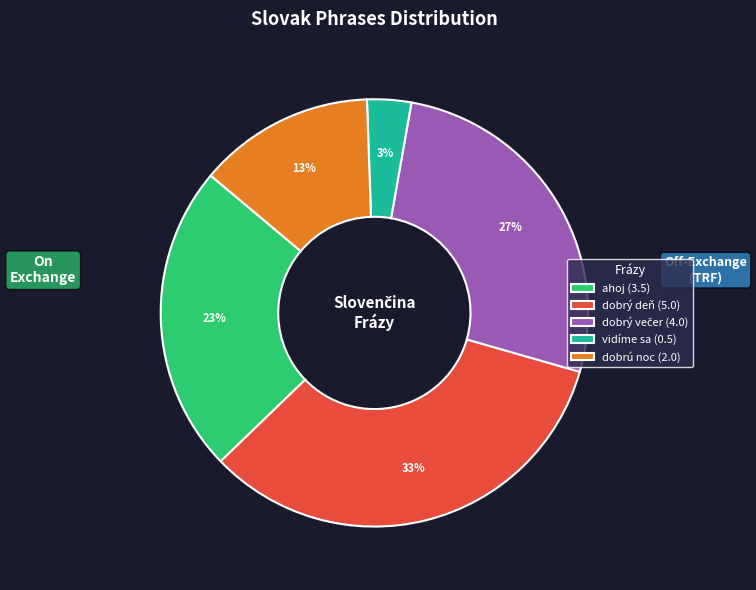

Do dobrú noc (2.0) and ahoj (3.5) together represent more than half of the pie?

No